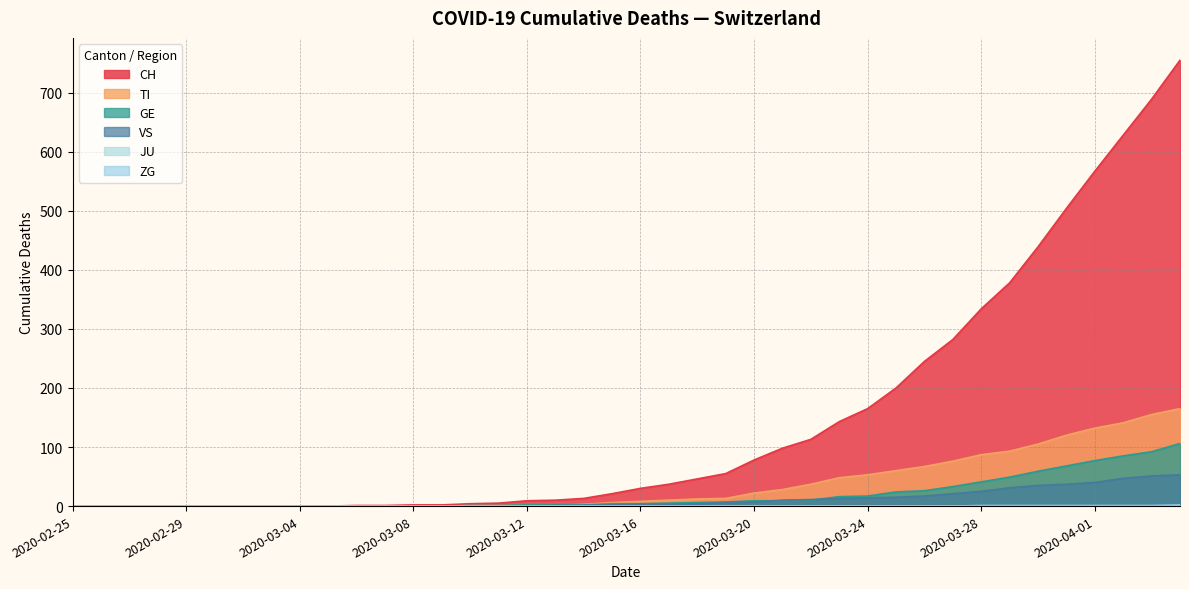

What is the difference between the highest and lowest values at 2020-03-22?

113